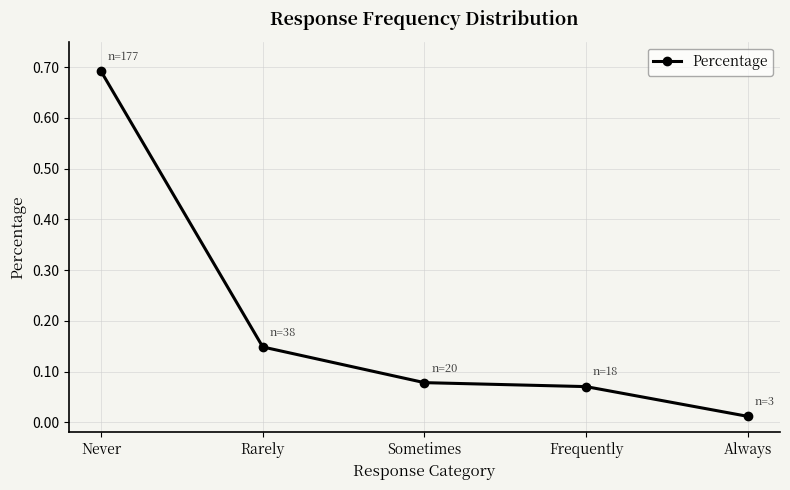

List the labels in order of value, largest first.

Never, Rarely, Sometimes, Frequently, Always